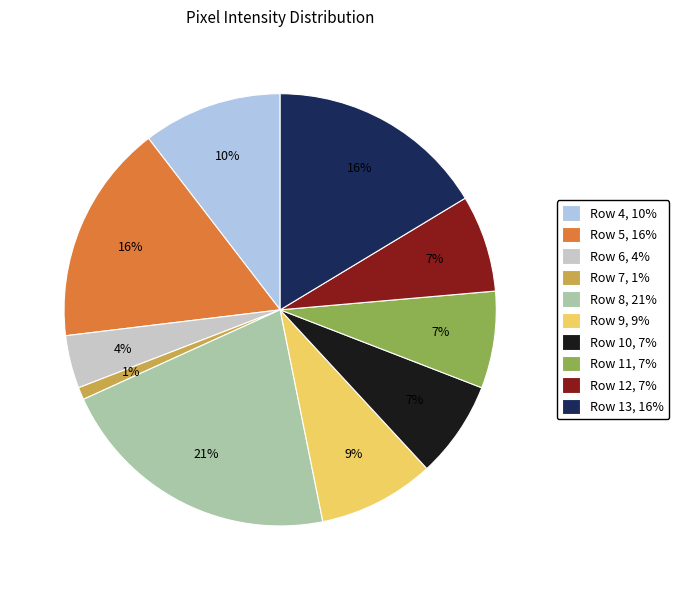

What is the smallest slice in the pie chart?

Row 7